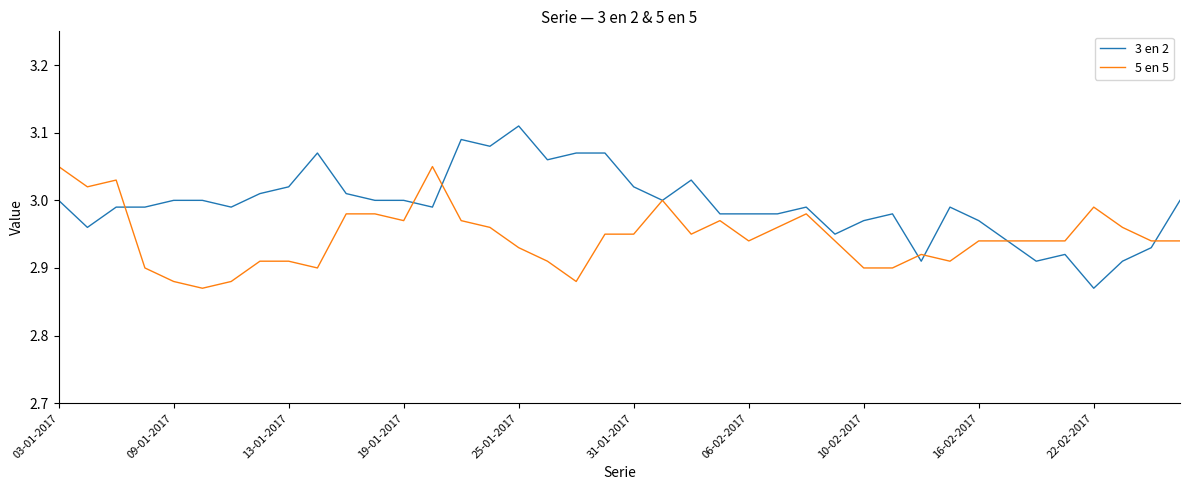

Which series has the widest spread of values?

3 en 2